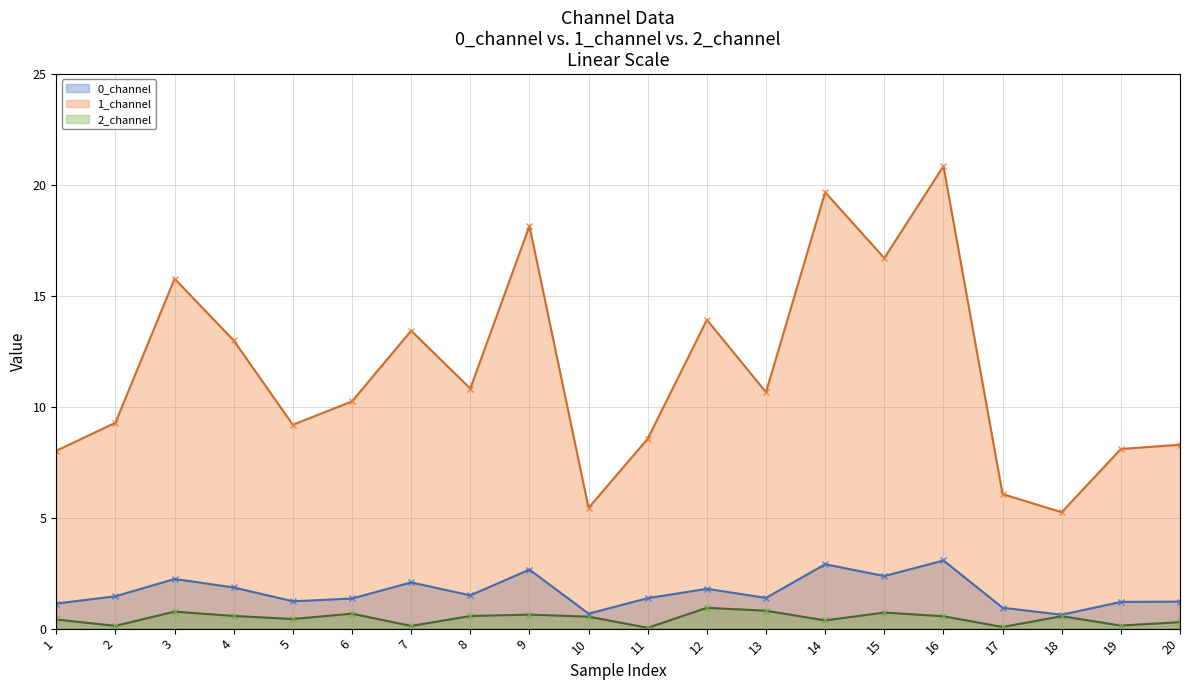

Between 1 and 10, which series saw the biggest shift?

1_channel